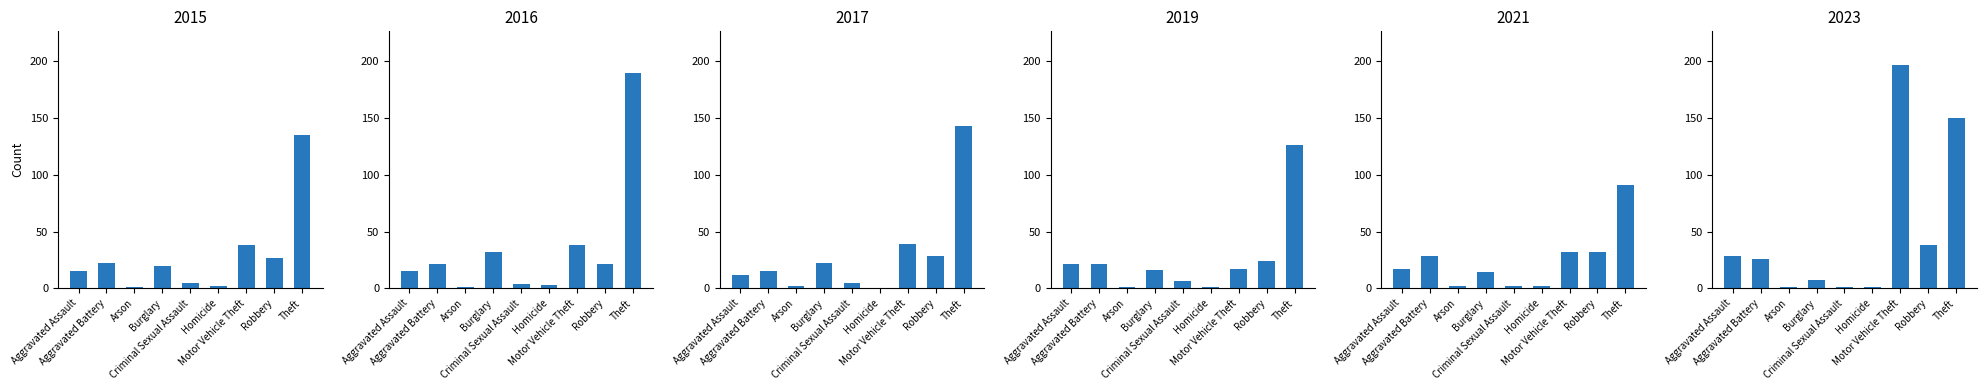

Is the value of 2017 at Aggravated Battery greater than the value of 2016 at Theft?

No